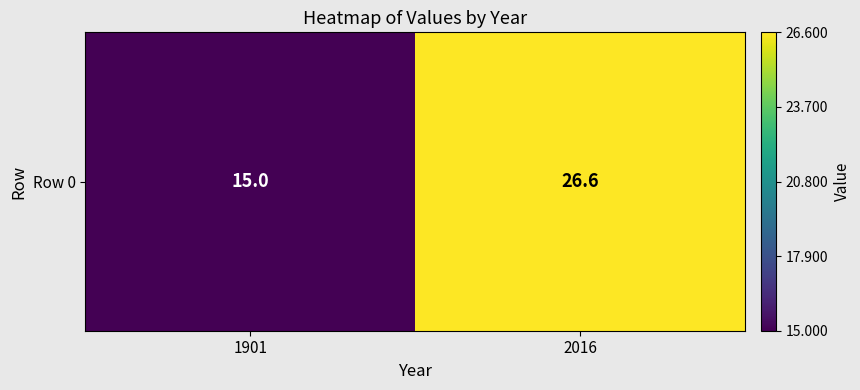

What is the approximate value at 2016?

26.6